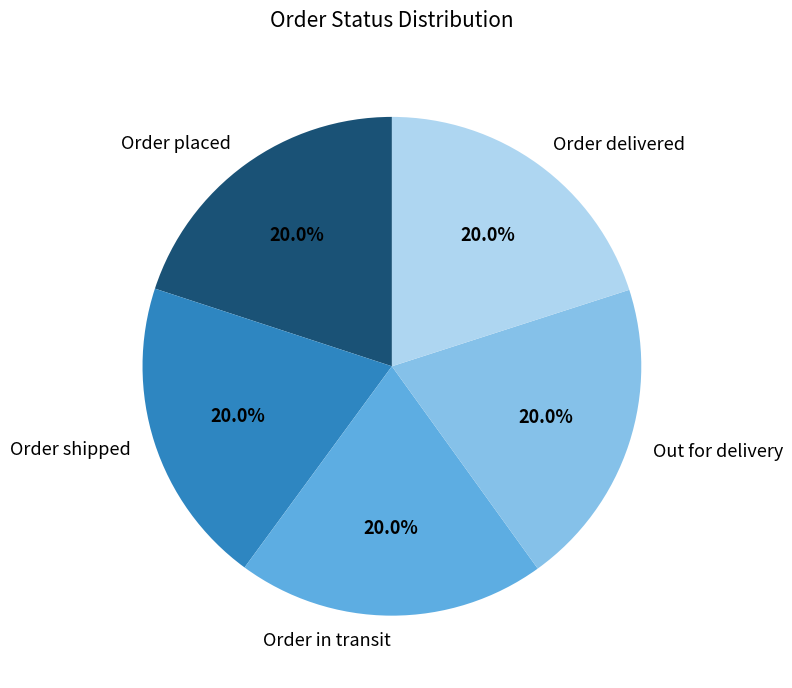

True or false: Order in transit accounts for 20% of the total.

True